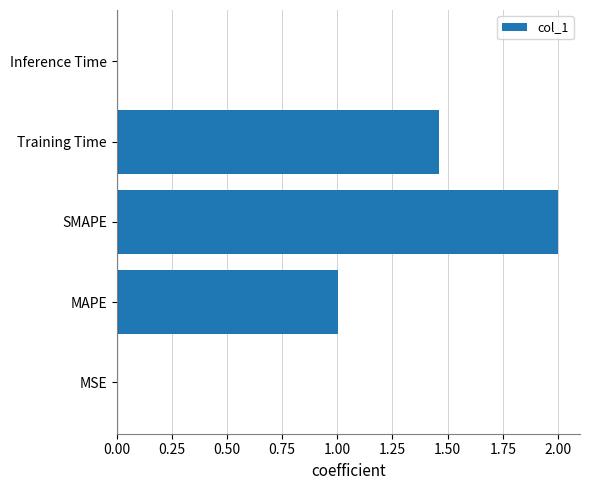

What is the maximum value shown in the chart?

2.0